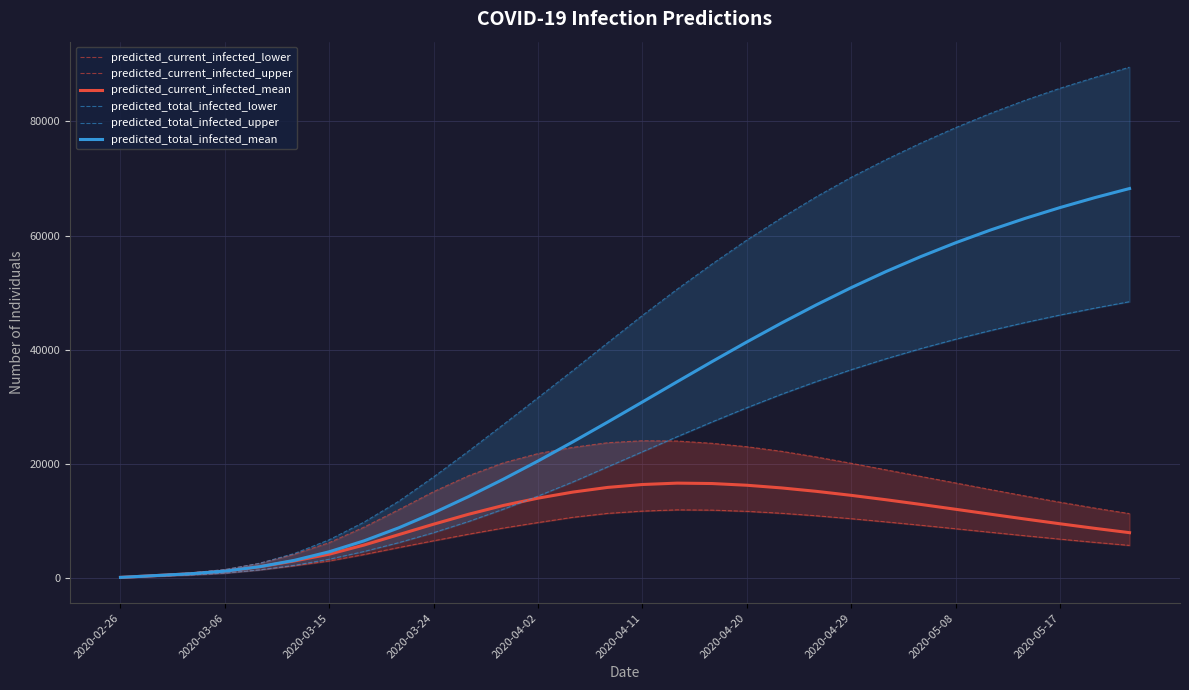

What position from the left is 2020-03-15?

3